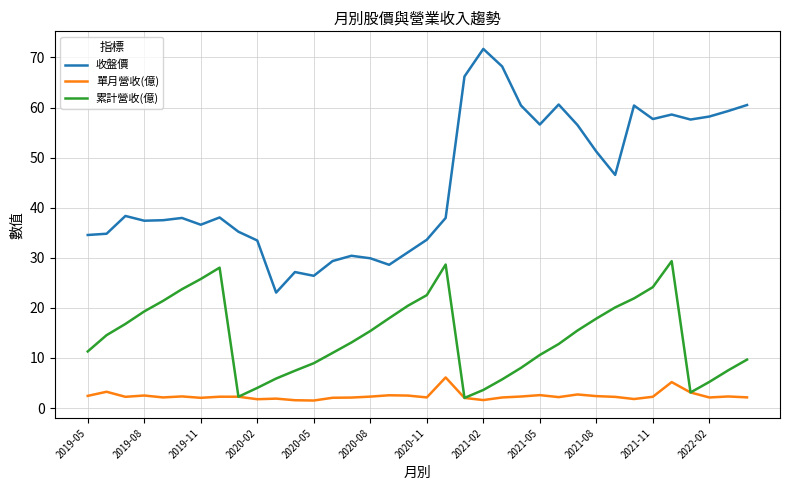

How many values in the 累計營收(億) series are below 14?

18